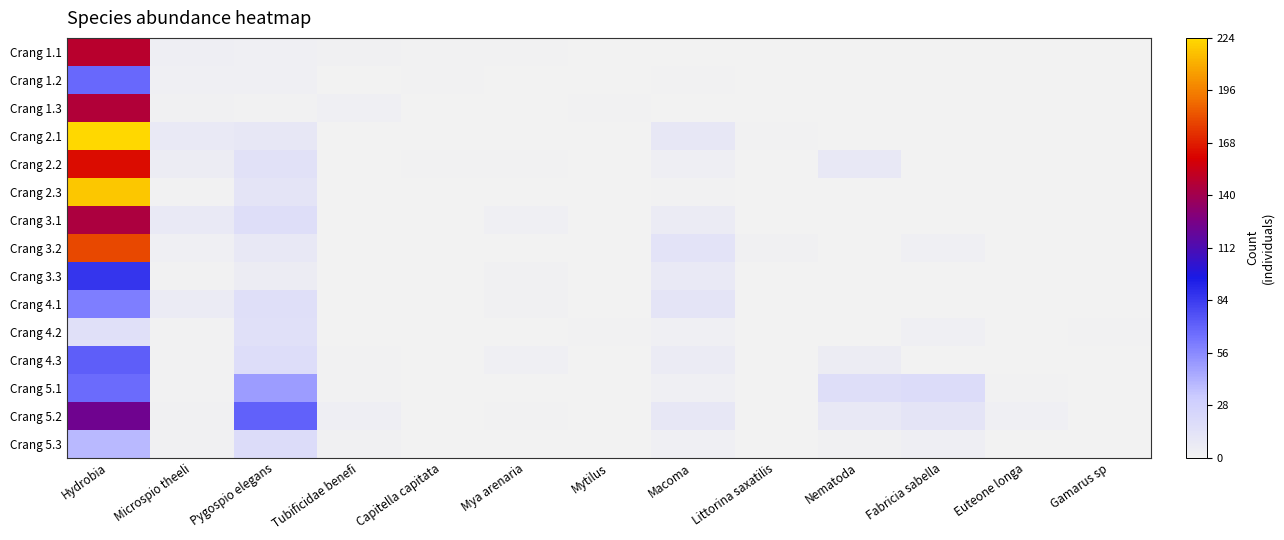

Between Fabricia sabella and Nematoda, which is larger?

Fabricia sabella